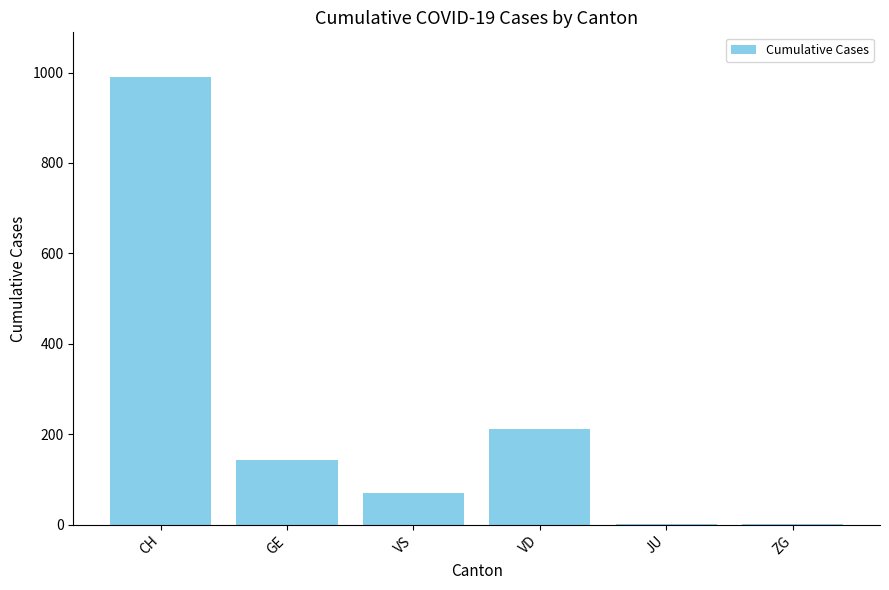

Are the bars horizontal?

No